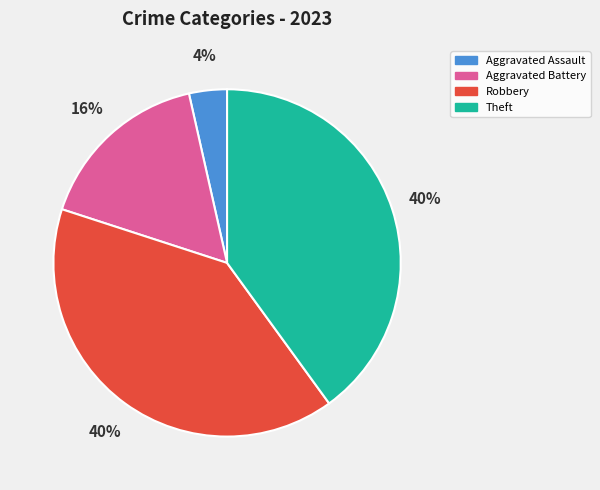

To the nearest percent, what is the average slice percentage?

25%